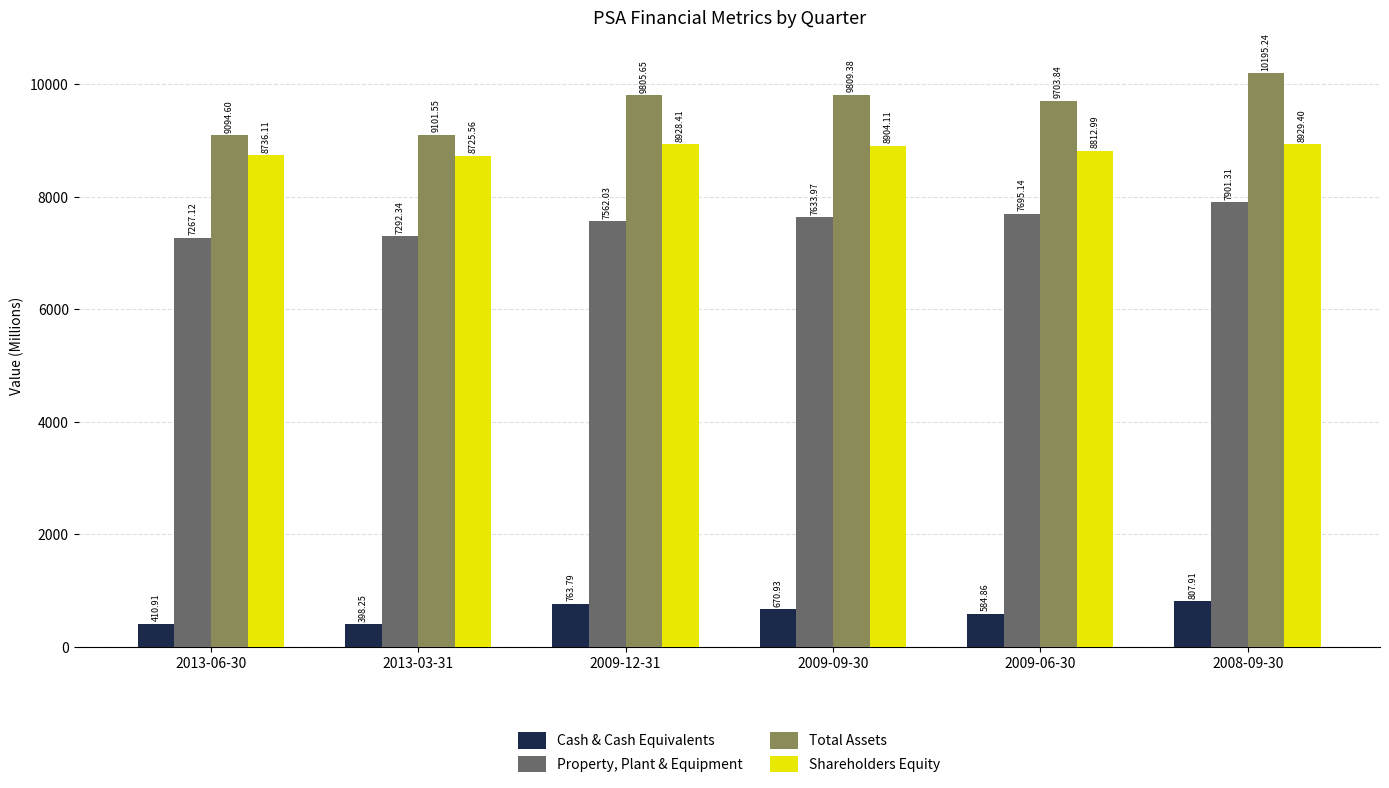

Read the Total Assets value at 2013-03-31.

9101.6